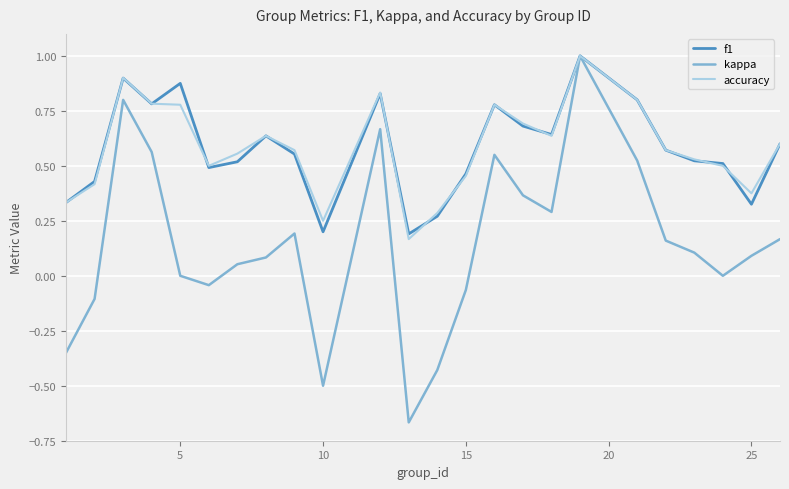

What is the greatest value displayed?

1.0